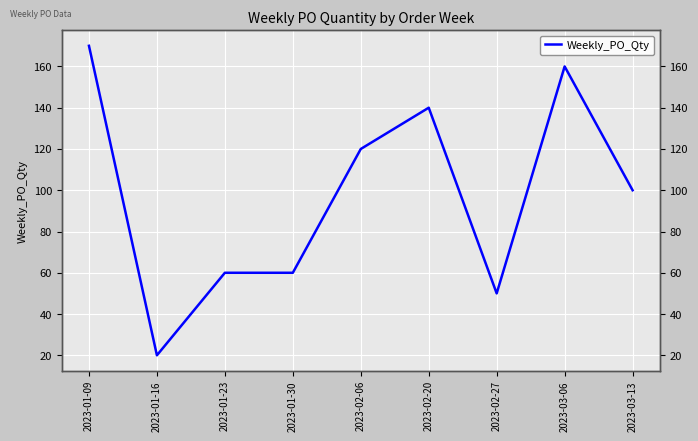

Where is the data nearest to the value 95?

2023-03-13